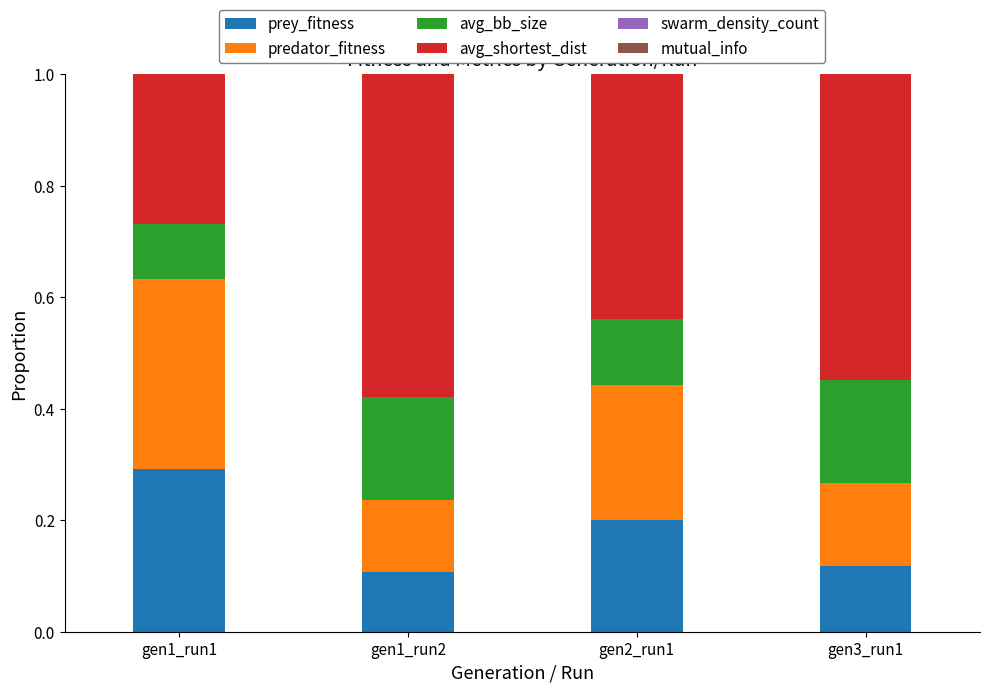

Which category has the highest value in the prey_fitness series?

gen1_run1